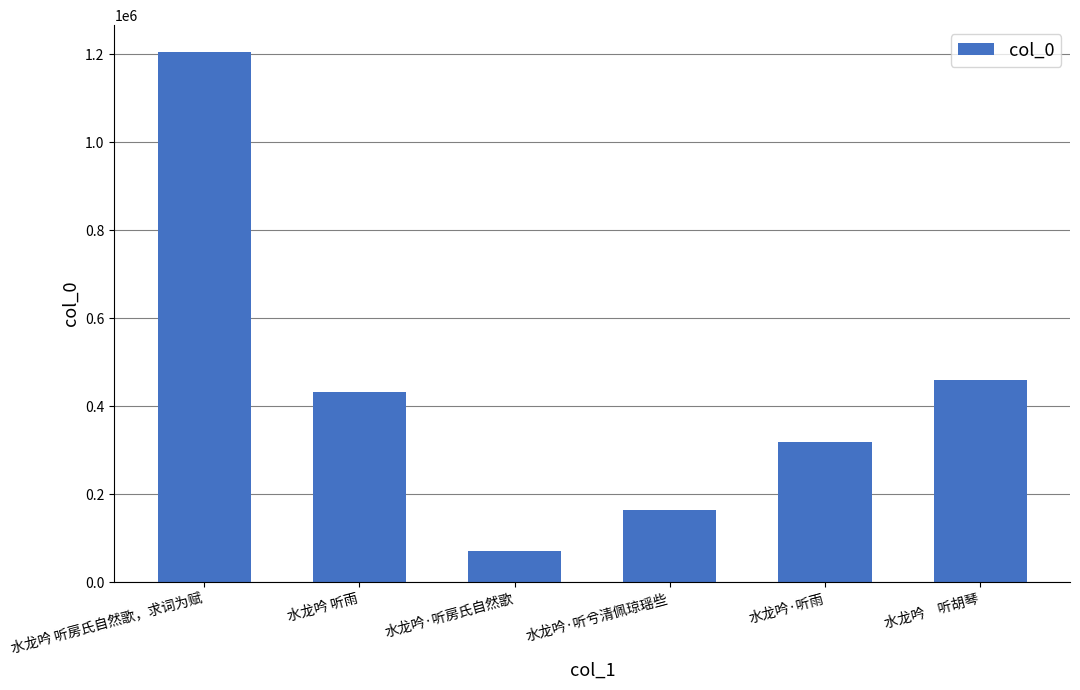

At which label does the data first exceed 432484?

水龙吟 听房氏自然歌，求词为赋